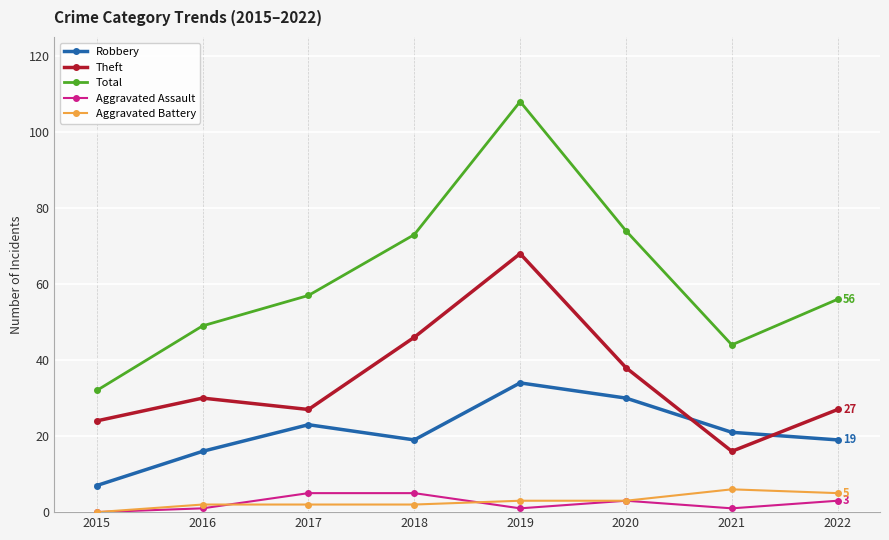

Does the chart display data point markers on the line(s)?

Yes